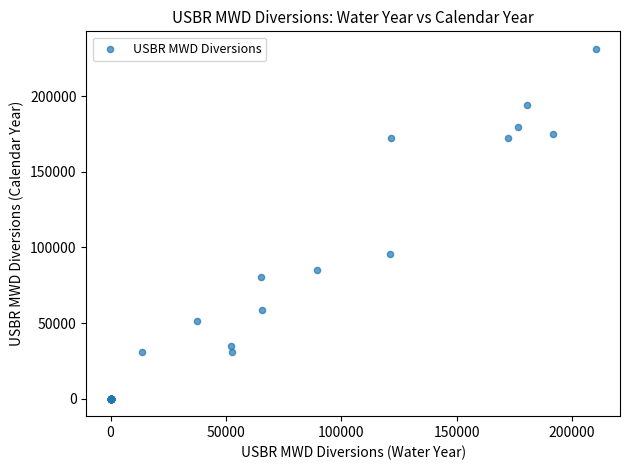

What Y value in the scatter plot is closest to 115685?

95710